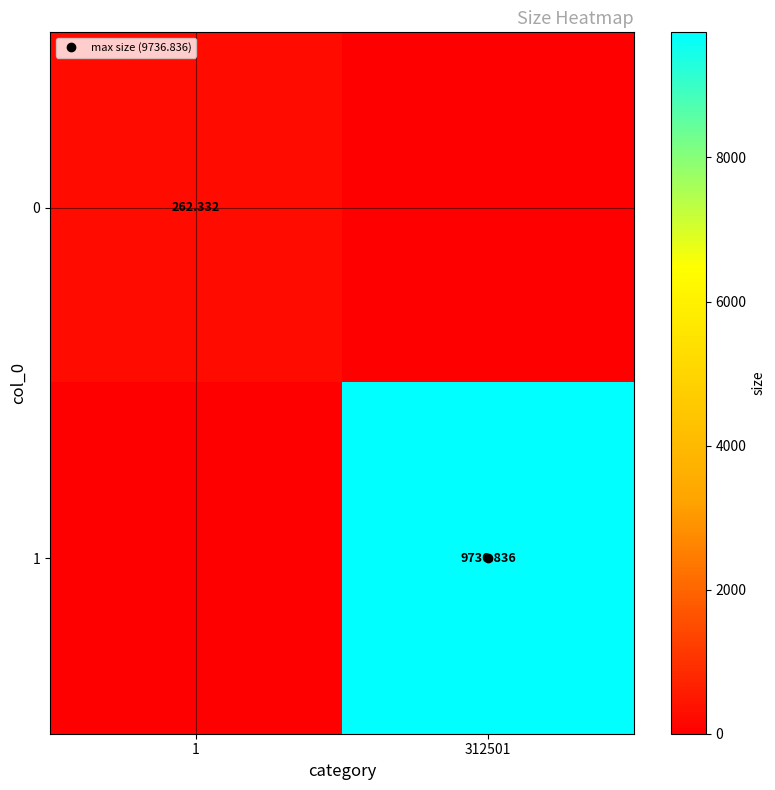

What is the average value of the 0 series?

131.2